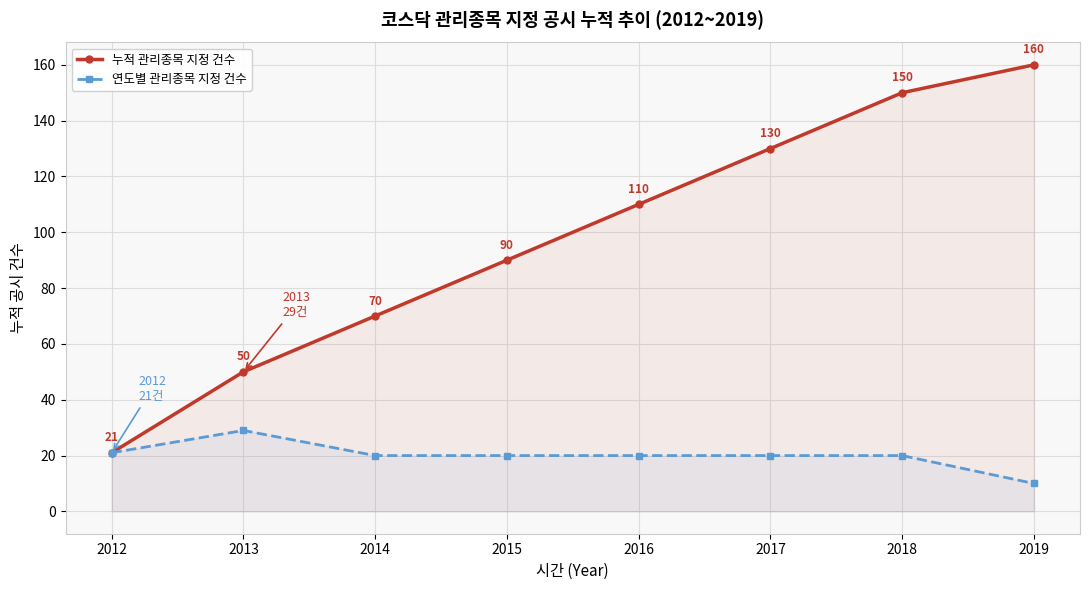

What is the difference between the maximum and minimum values in the 누적 관리종목 지정 건수 series?

139